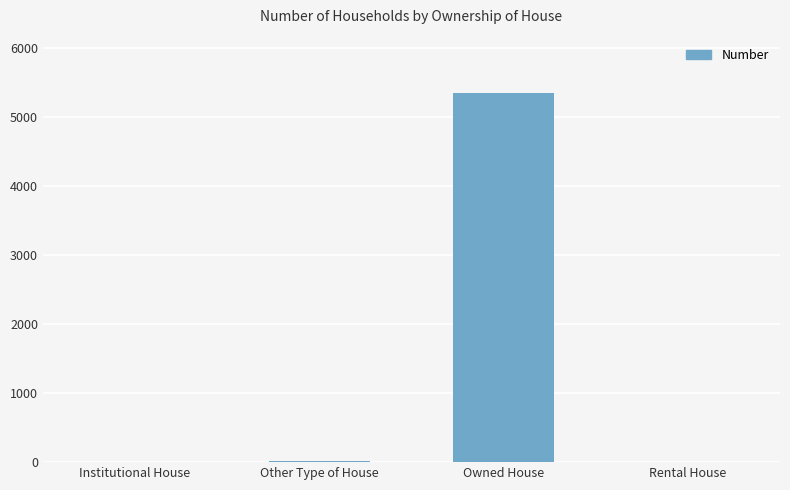

What is the sum of all values?

5365